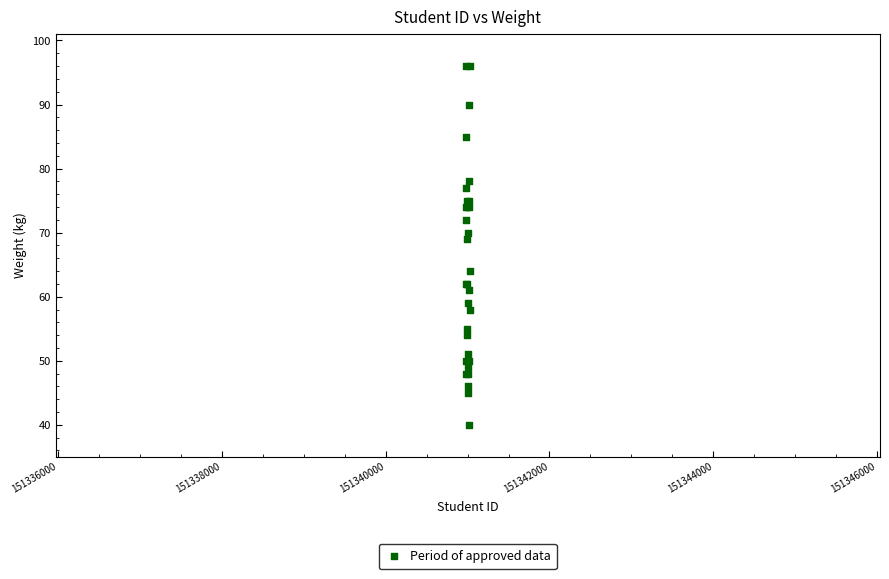

What Y value in the scatter plot is closest to 68?

69